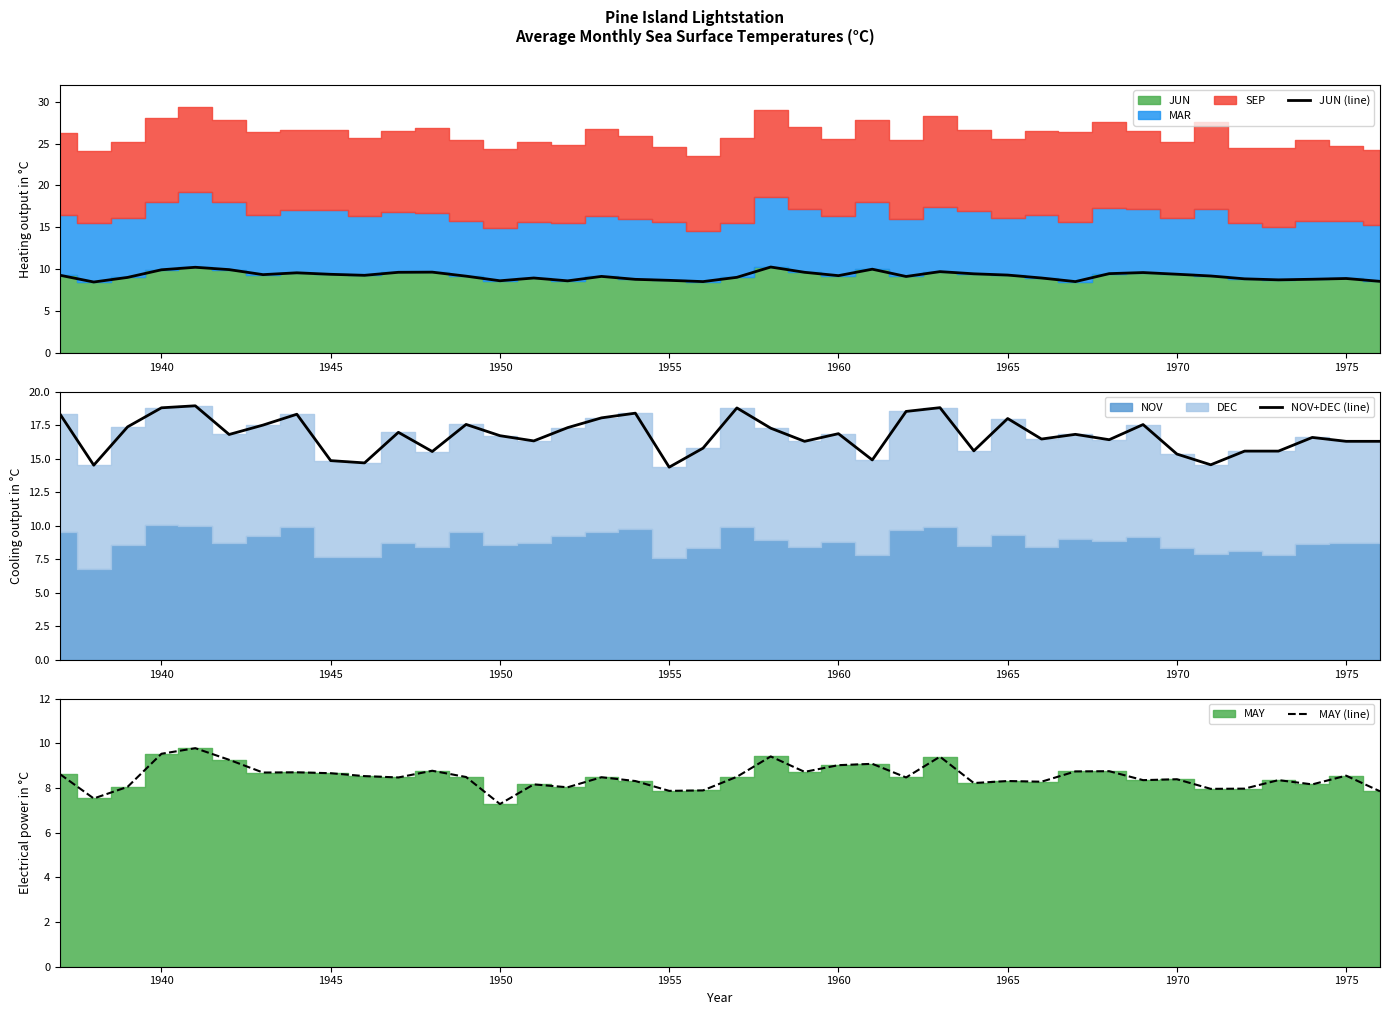

Is it true that JUN (line) equals 5.5 at 1940?

False